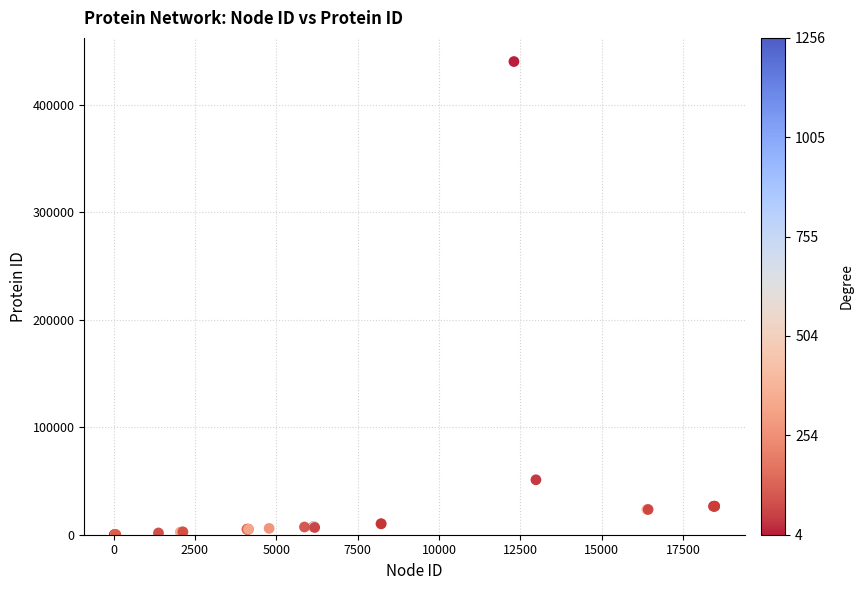

What Y value in the scatter plot is closest to 220229?

51130